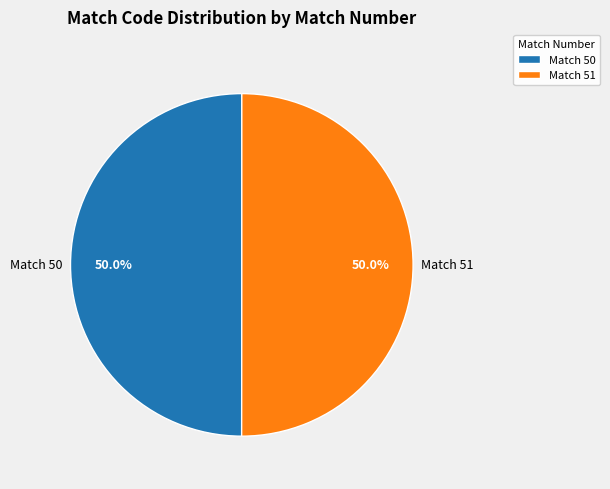

What is the ratio of the value at Match 50 to the value at Match 51?

1.0